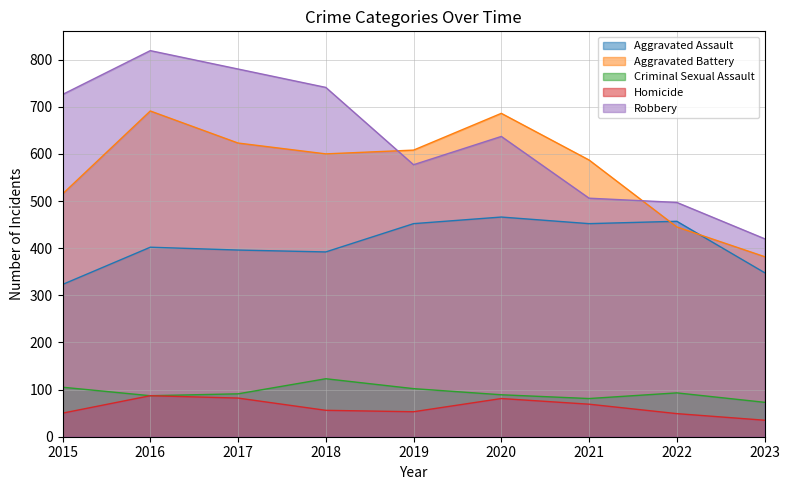

What is the difference between the maximum and second lowest values in the Homicide series?

38